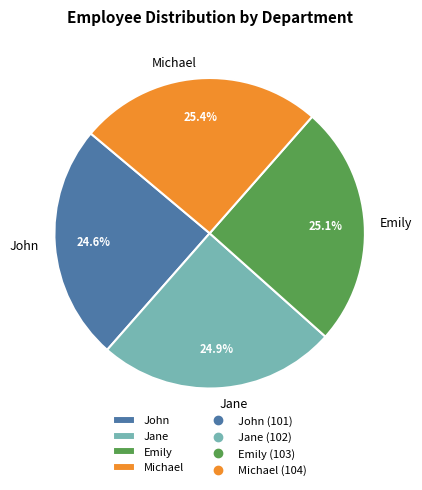

Is Jane the majority of the pie?

No